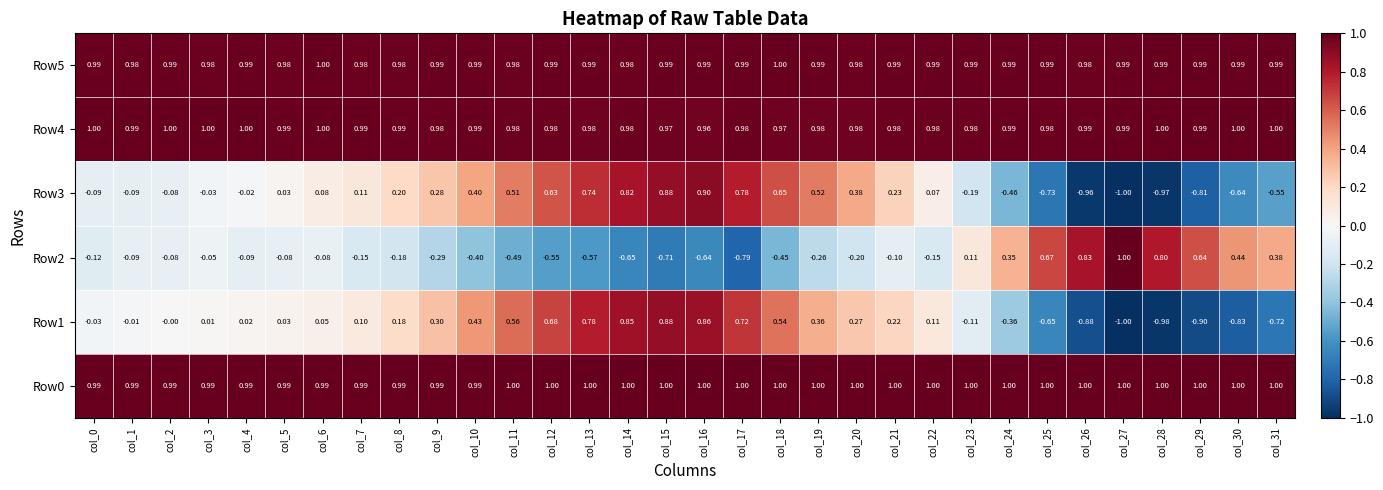

Is the value of Row4 at col_18 greater than the value of Row2 at col_31?

Yes